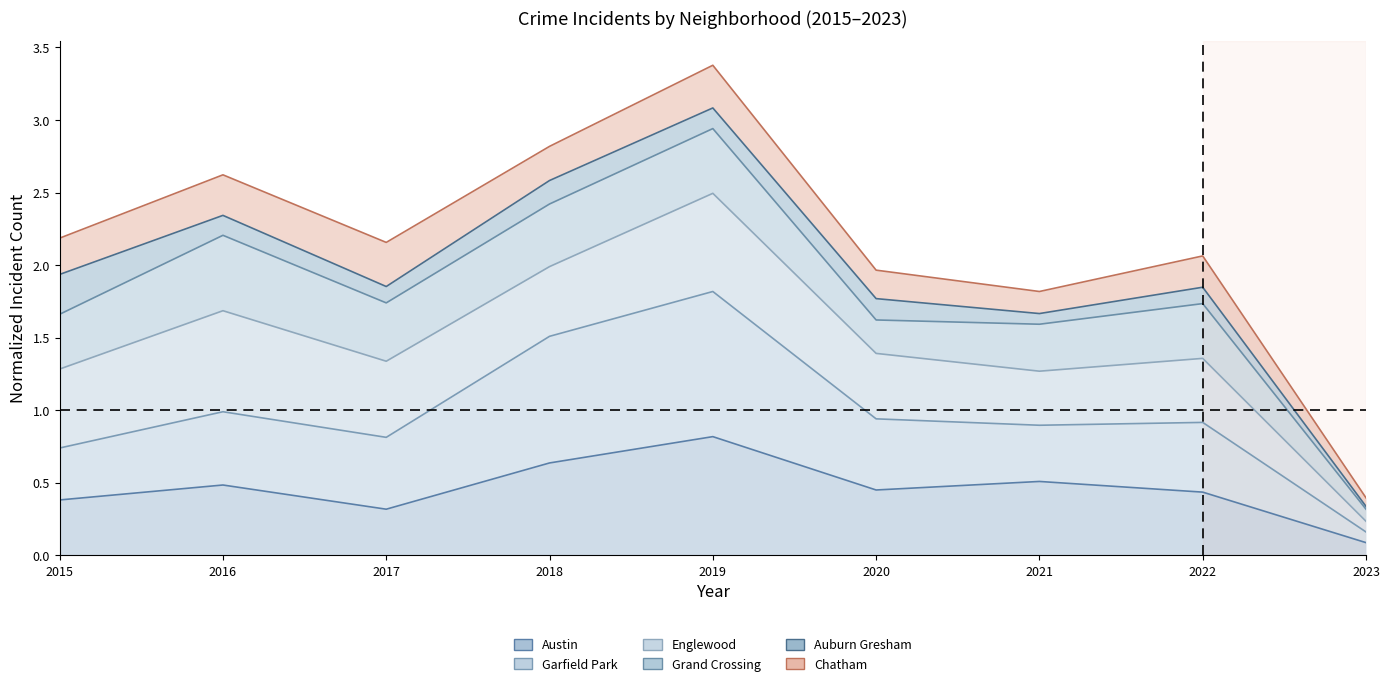

What is the greatest value displayed?

3.4